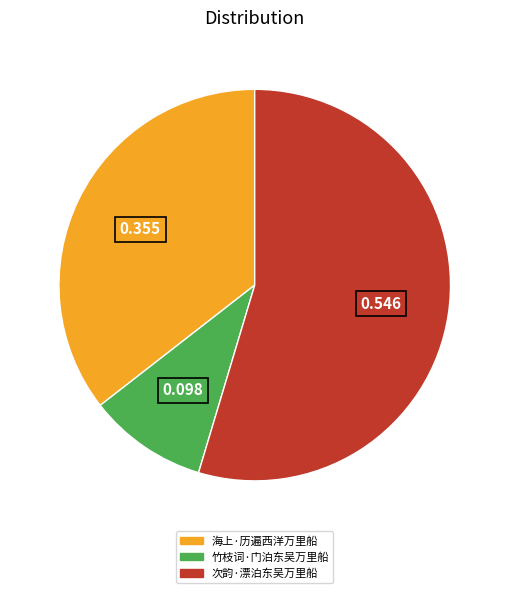

Combined, do 次韵·漂泊东吴万里船 and 海上·历遍西洋万里船 account for over 50%?

Yes